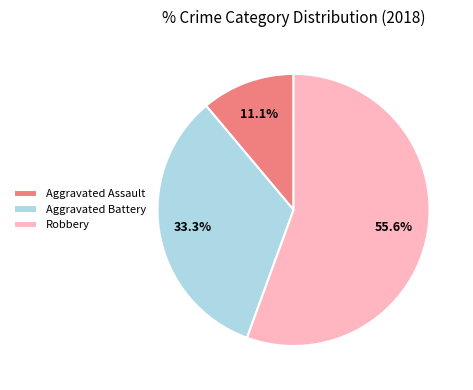

Rank the categories by value from lowest to highest.

Aggravated Assault, Aggravated Battery, Robbery